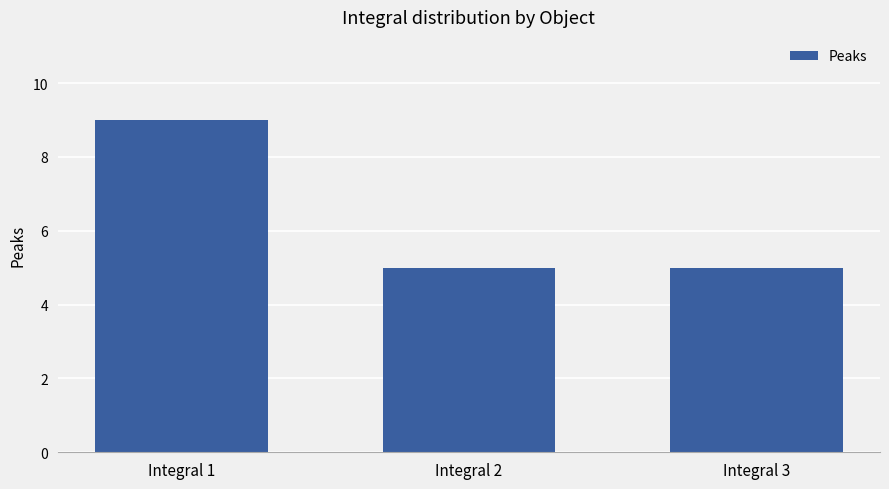

How many series are shown in this chart?

1